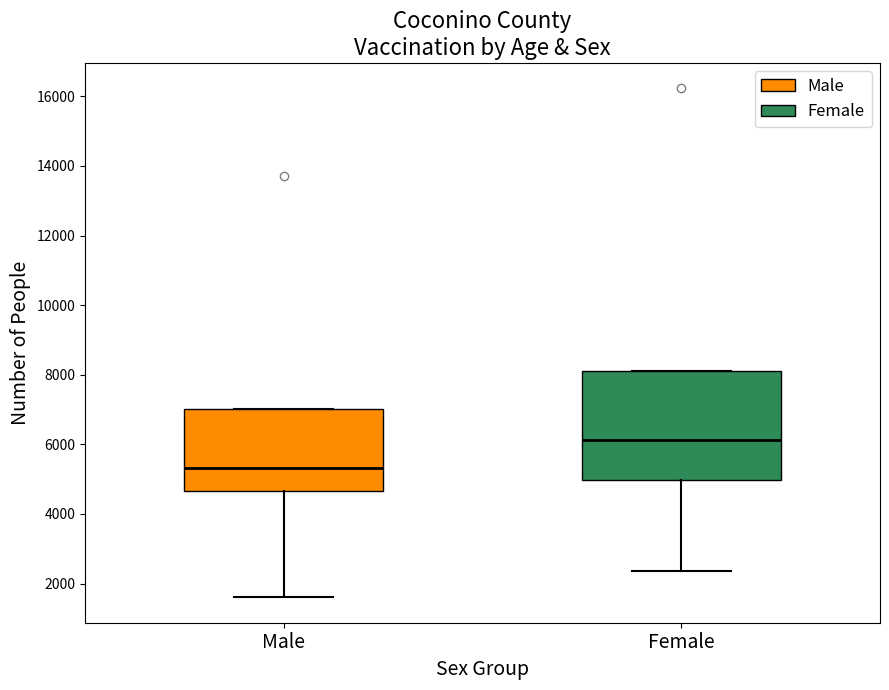

Which box's median line is the highest?

Female